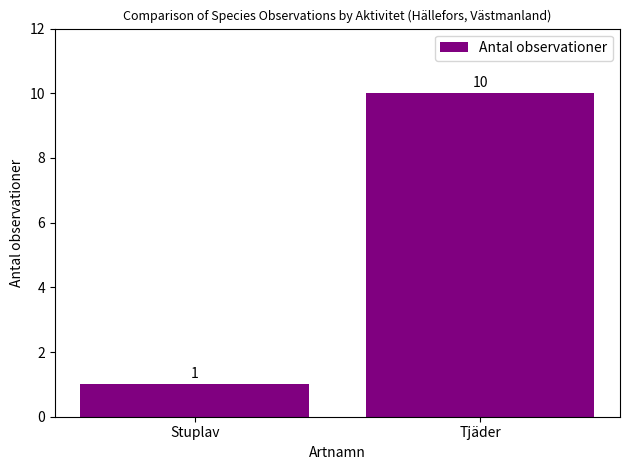

What is the value of the 1st bar from the left?

1